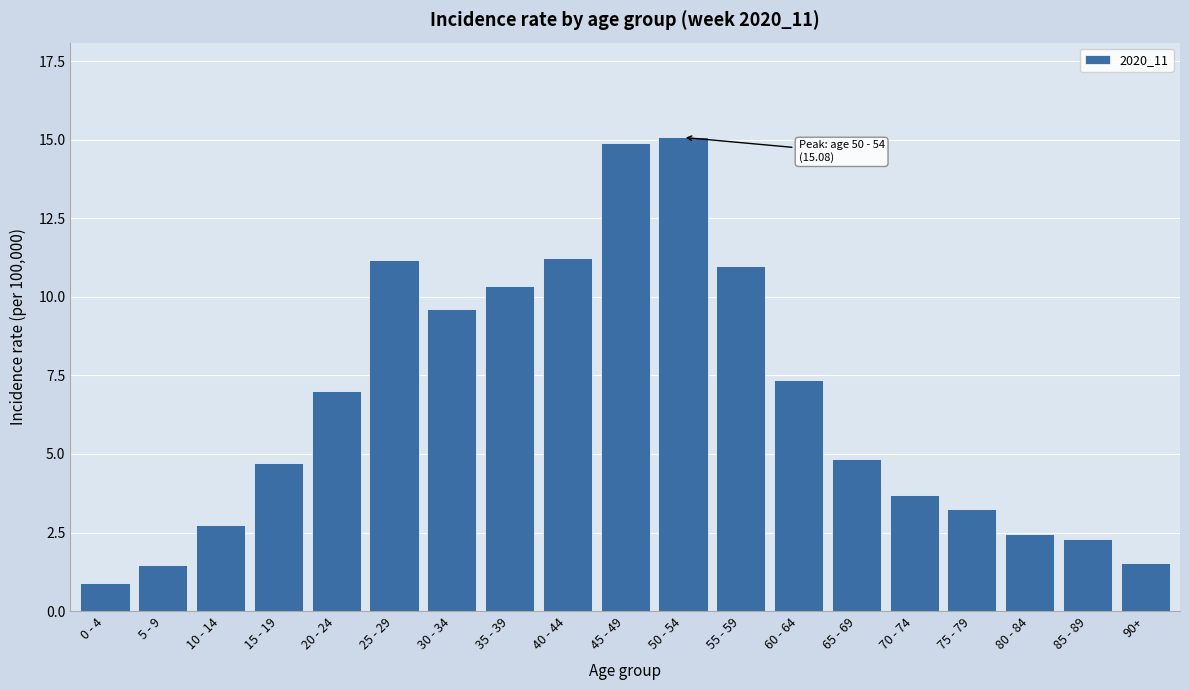

Reading right to left, list all the values displayed in this chart.

90+=1.5	85 - 89=2.3	80 - 84=2.5	75 - 79=3.3	70 - 74=3.7	65 - 69=4.8	60 - 64=7.4	55 - 59=11.0	50 - 54=15.1	45 - 49=14.9	40 - 44=11.2	35 - 39=10.3	30 - 34=9.6	25 - 29=11.2	20 - 24=7.0	15 - 19=4.7	10 - 14=2.7	5 - 9=1.5	0 - 4=0.9